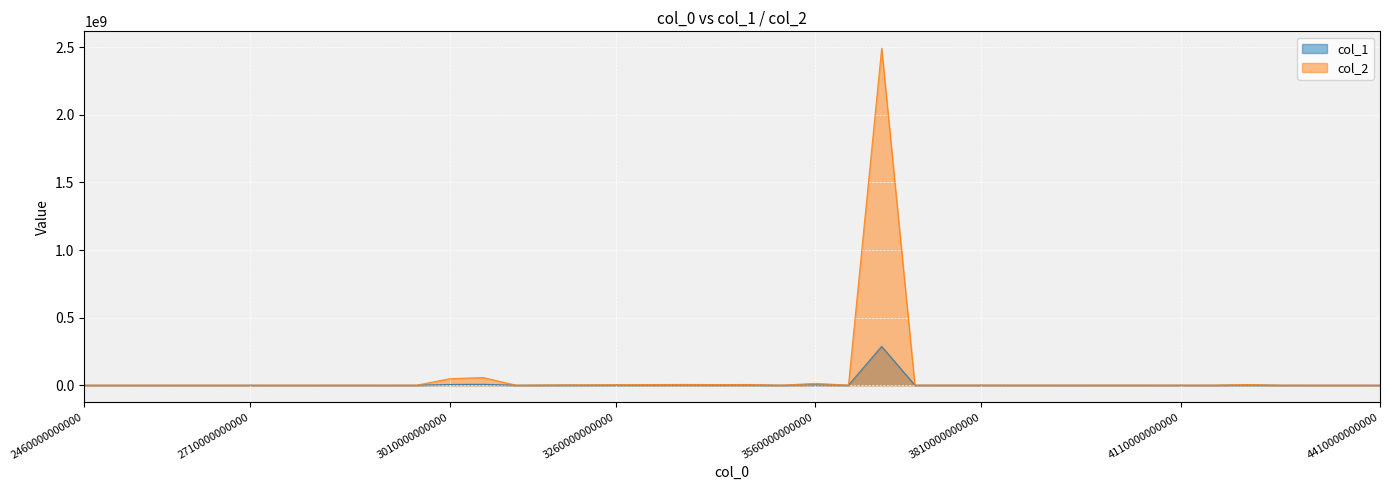

What is the value of the col_2 point at the 37th from the left?

71282.2